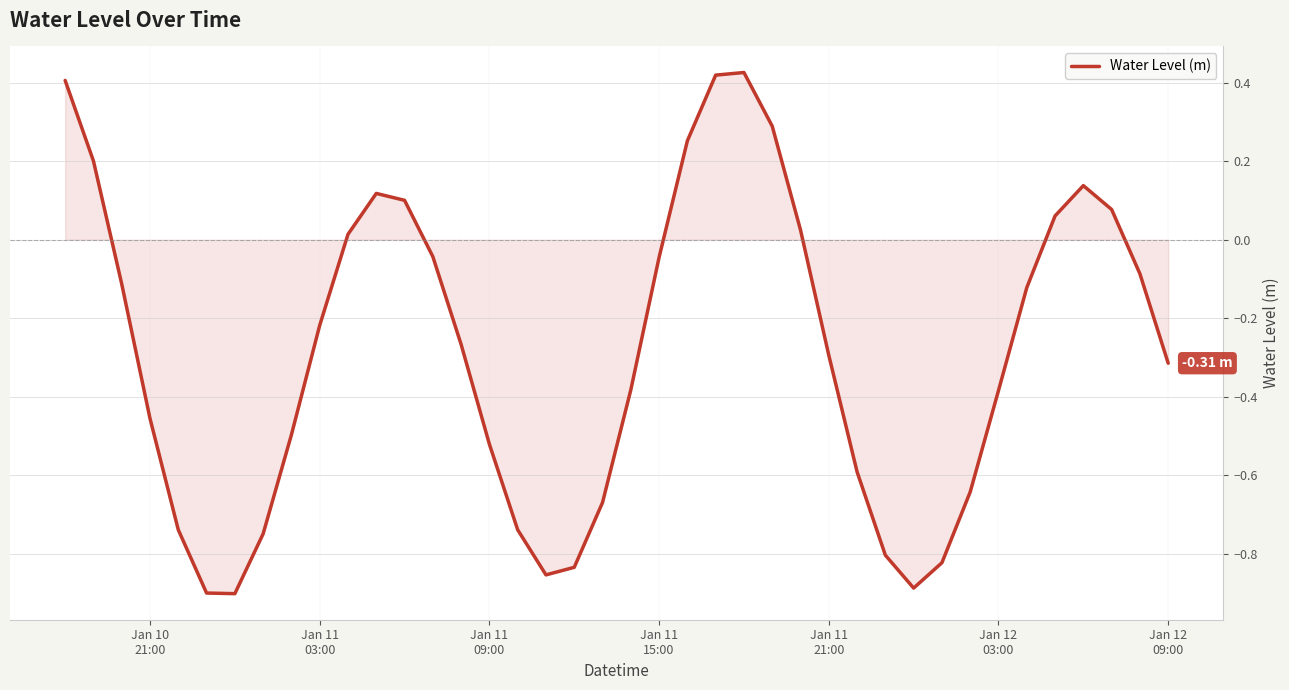

What is the difference between the maximum and minimum values?

1.3